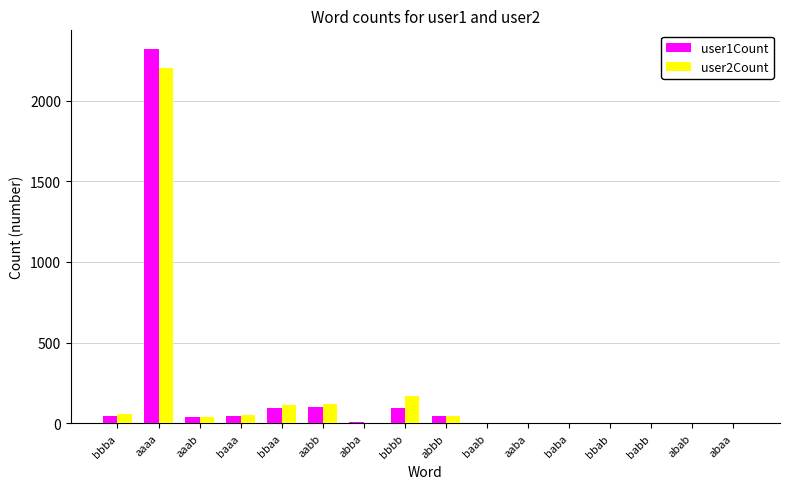

Where does the user1Count series first go above 41?

bbba